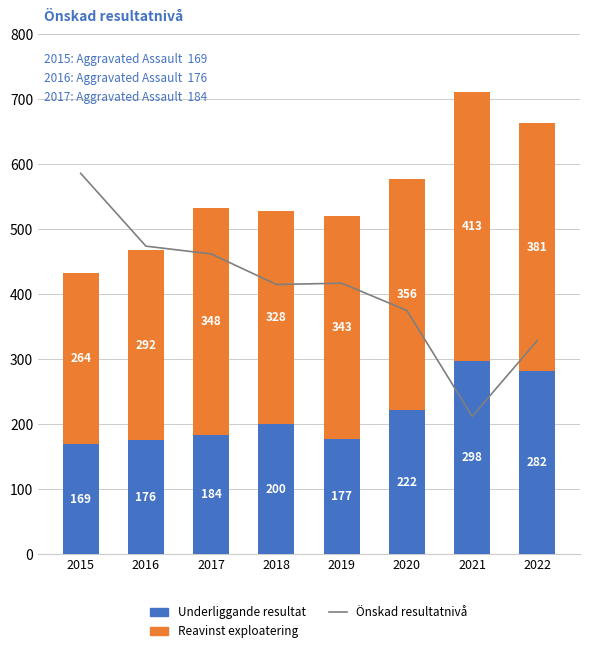

How many data points does each series have?

8